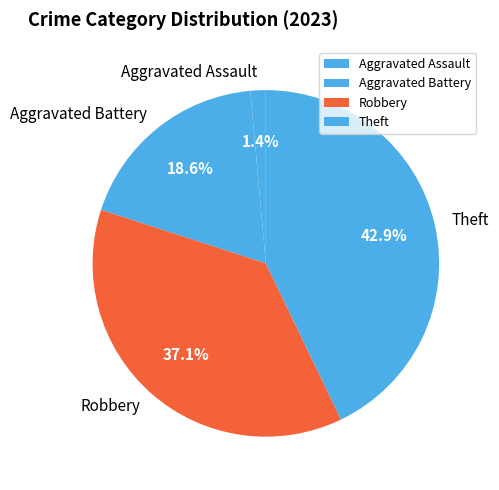

Between Robbery and Theft, which is larger?

Theft